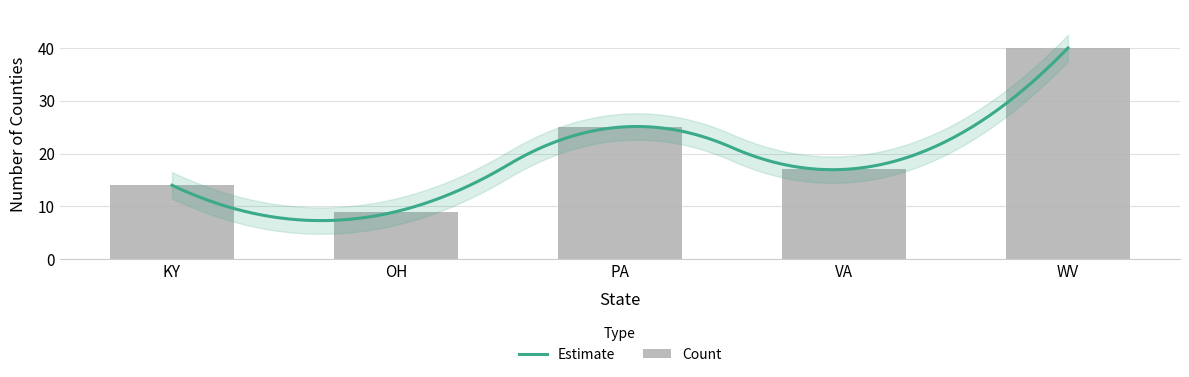

Where does the data first go above 17?

PA